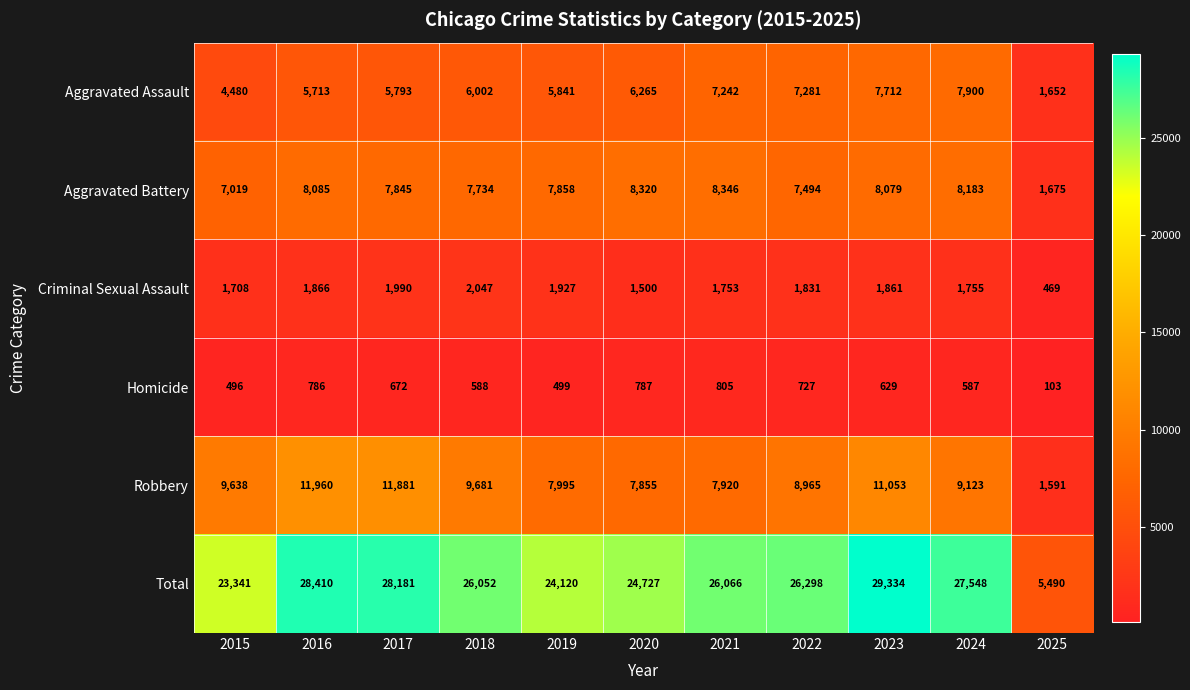

At which category is the sum across all series the highest?

2023